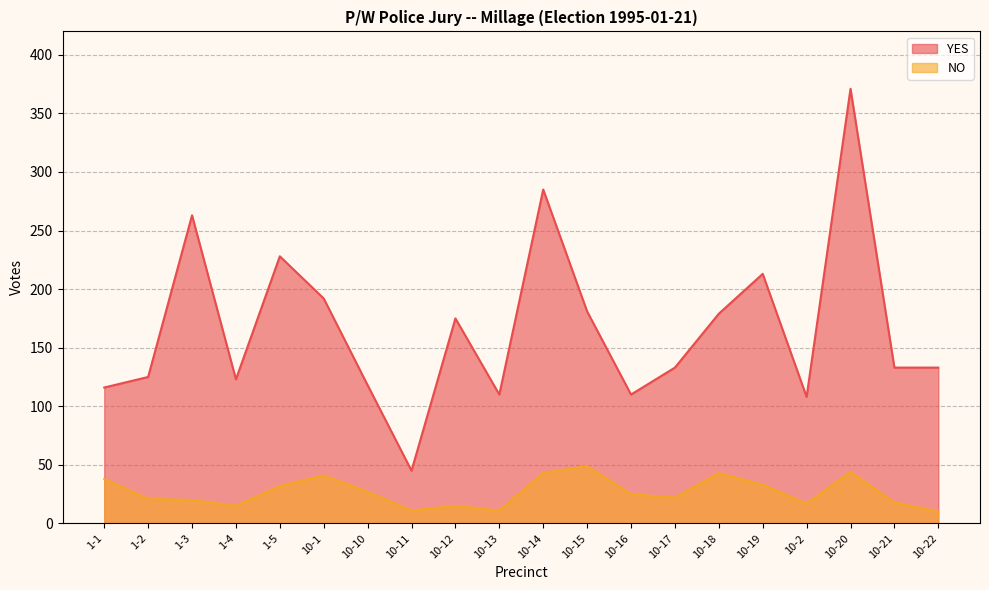

At which label is YES closest to 208?

10-19